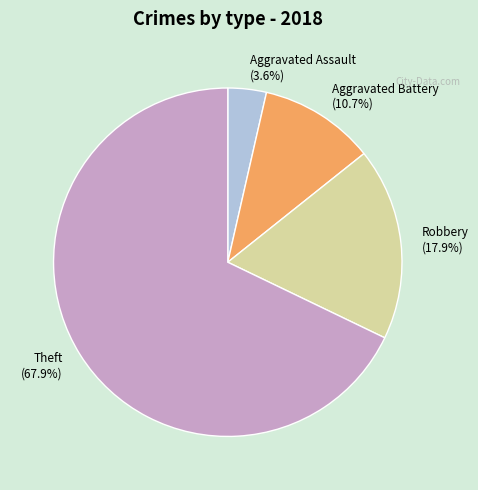

To the nearest percent, what portion does Theft represent?

68%